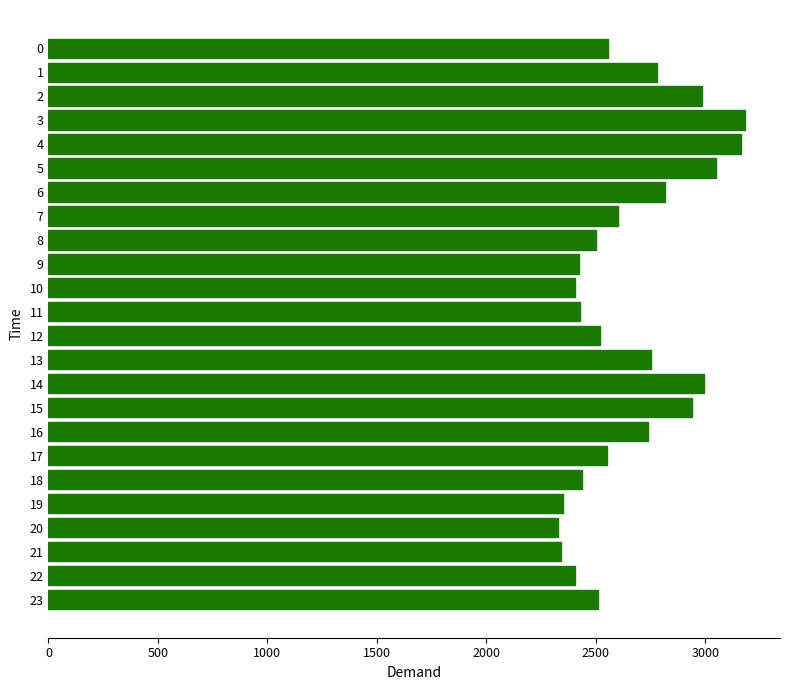

The value at 2 is 2983. True or false?

True